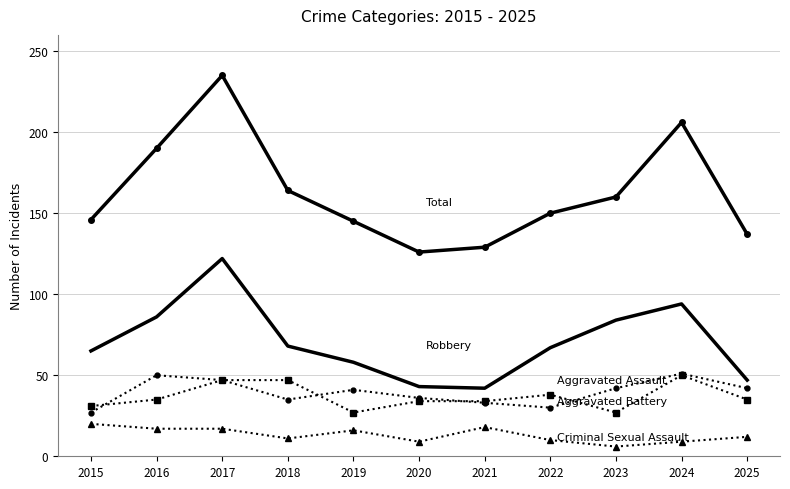

What is the spread (max minus min) of values at 2020?

117